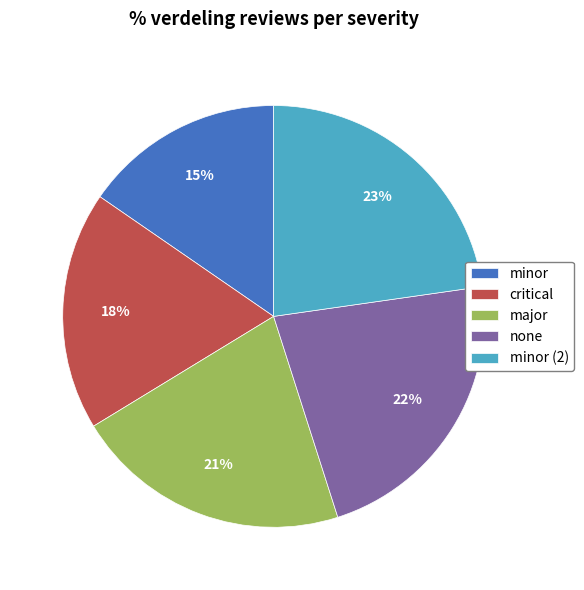

How many segments does this pie chart have?

5